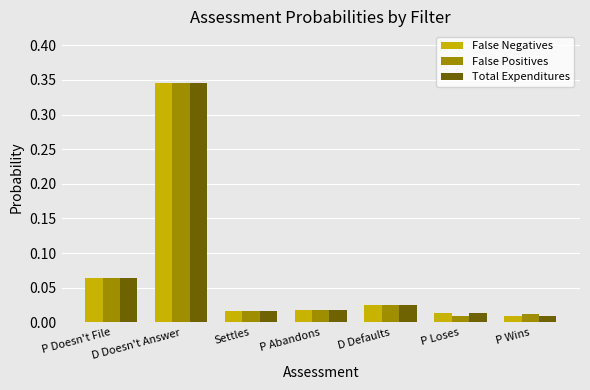

At which label does False Negatives reach its peak?

D Doesn't Answer